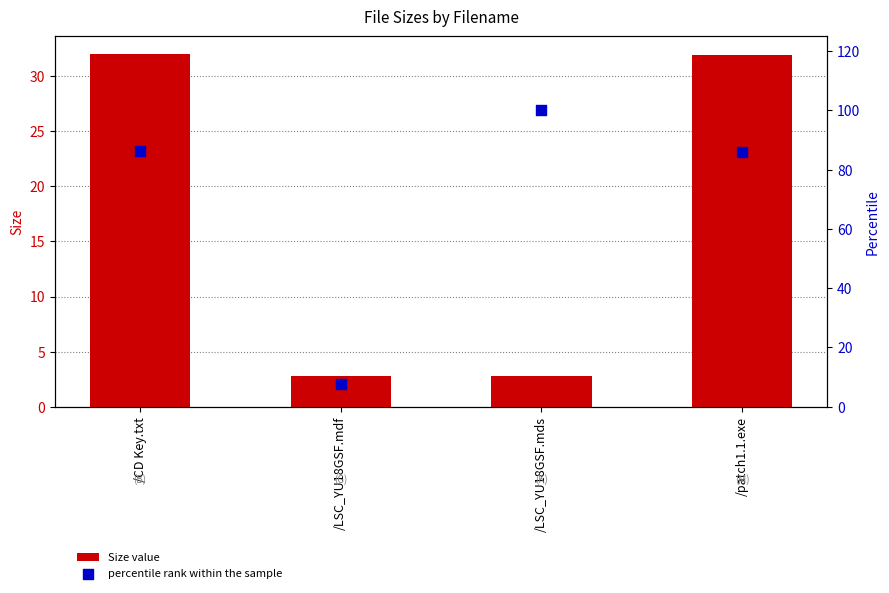

At how many categories does at least one series exceed 20?

3